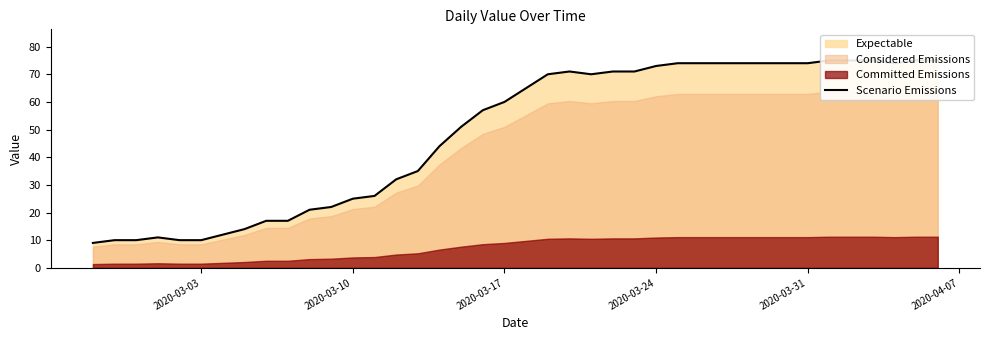

Which label corresponds to the smallest value in the chart?

2020-03-03